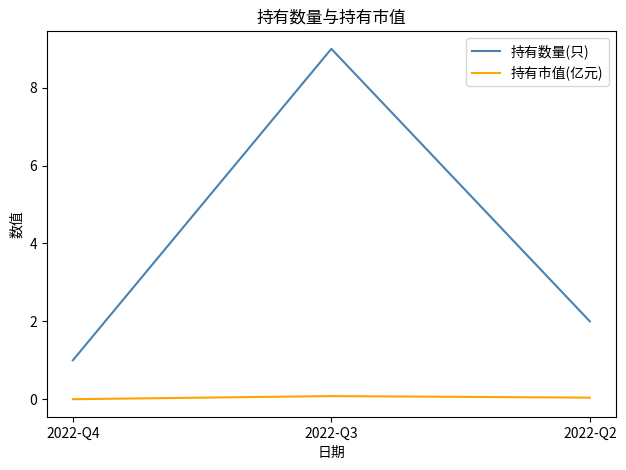

What is the maximum value for 持有数量(只)?

9.0